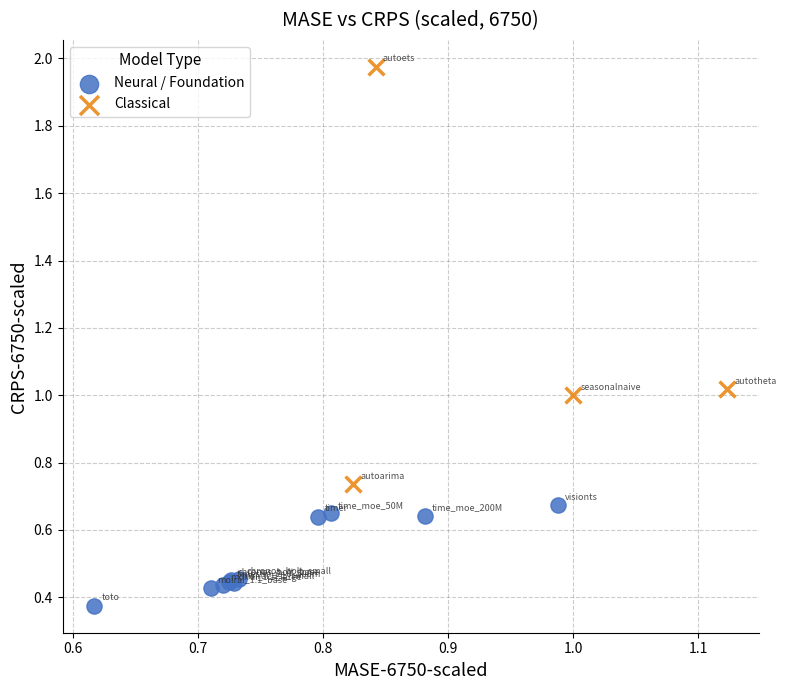

Which series reaches the minimum Y coordinate?

Neural / Foundation